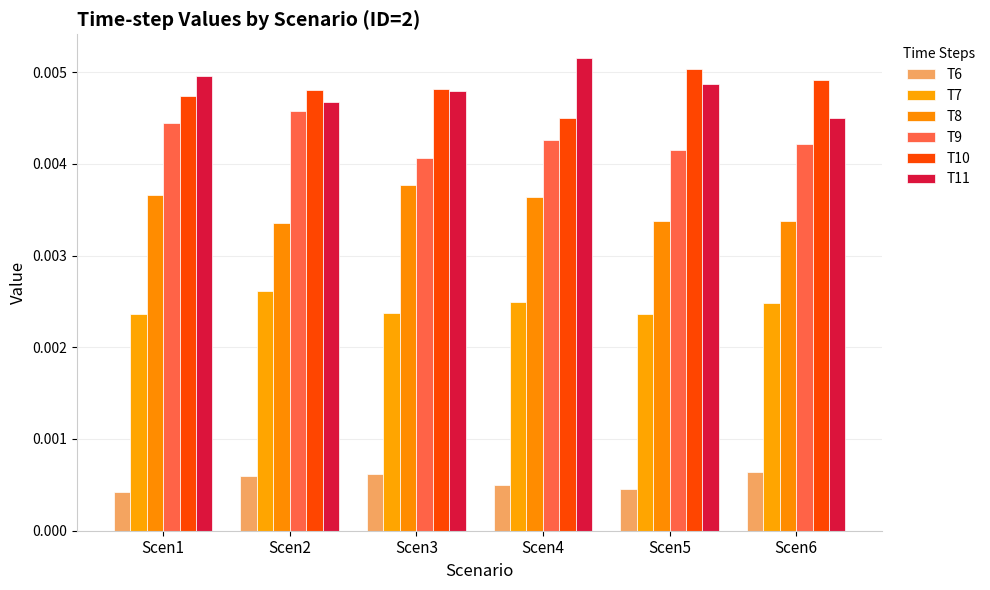

How many series are shown in this chart?

6